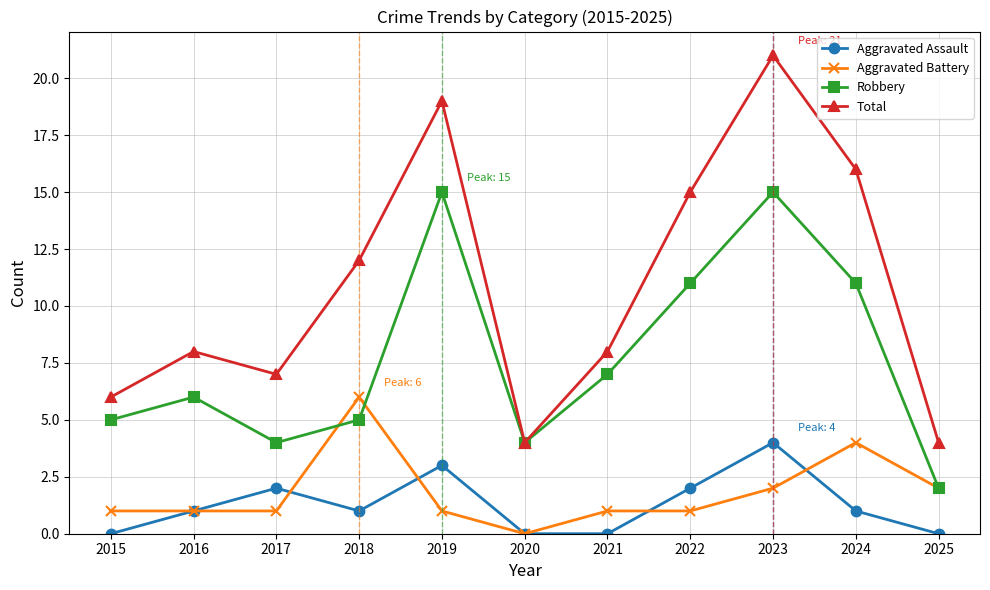

What is the value of the Aggravated Battery point at the 3rd from the left?

1